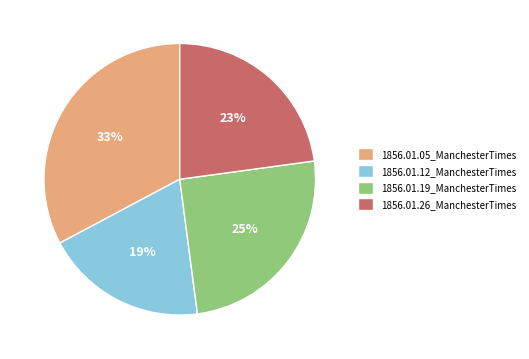

To the nearest percent, what is the average slice percentage?

25%